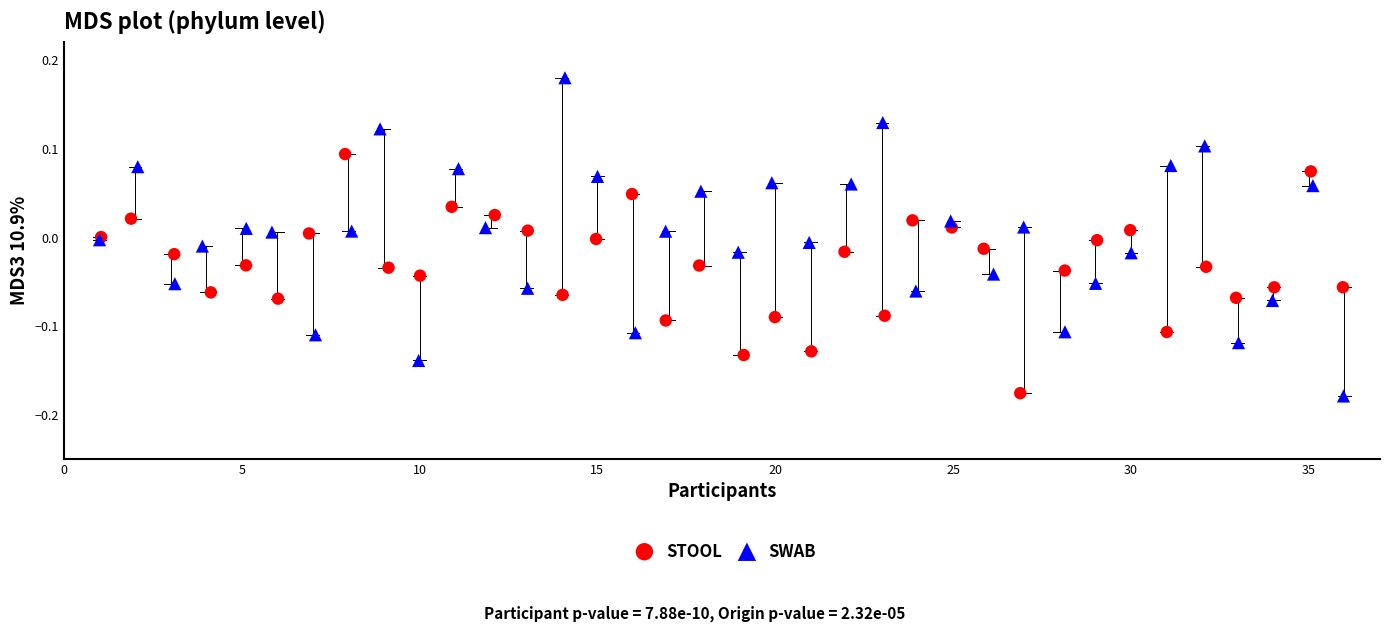

Which series reaches the maximum Y coordinate?

SWAB